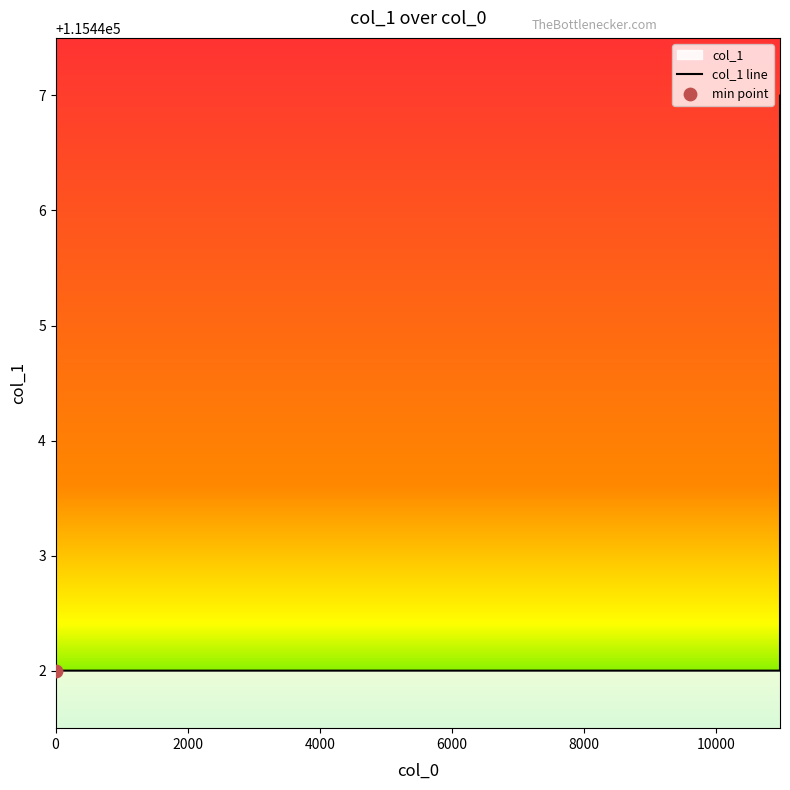

What is the difference between the maximum and minimum values?

5